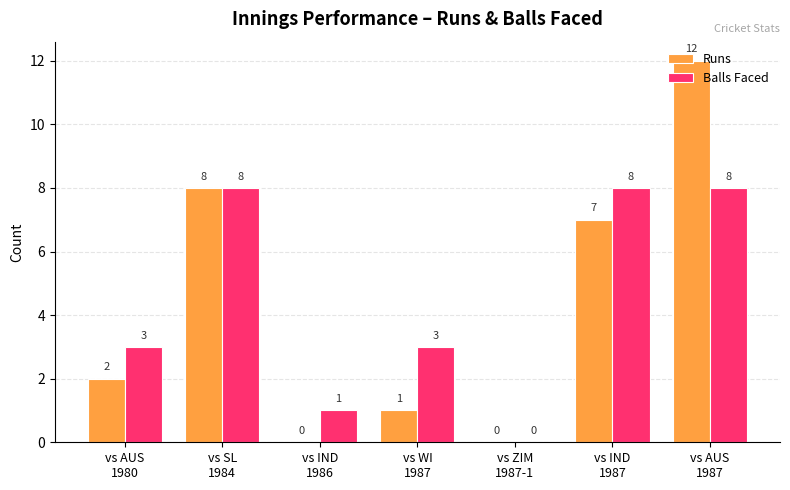

What is the total value across all series at vs AUS
1987?

20